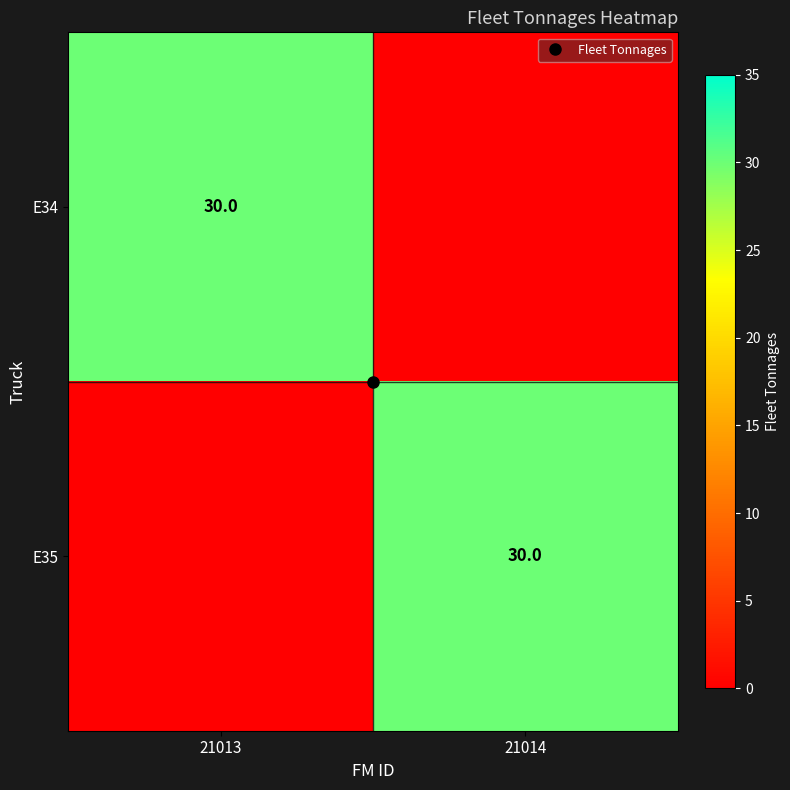

What is the sum of all E35 values?

30